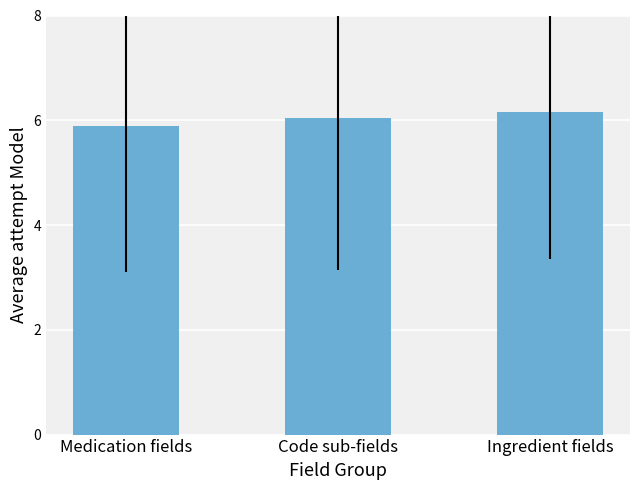

Read the value at Medication fields.

5.9